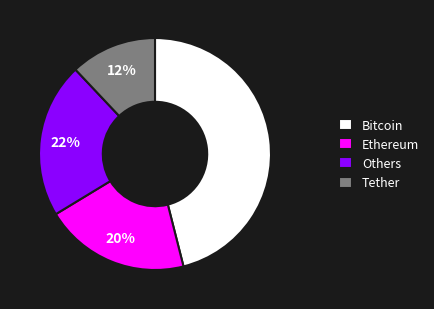

Count the number of slices in the pie.

4